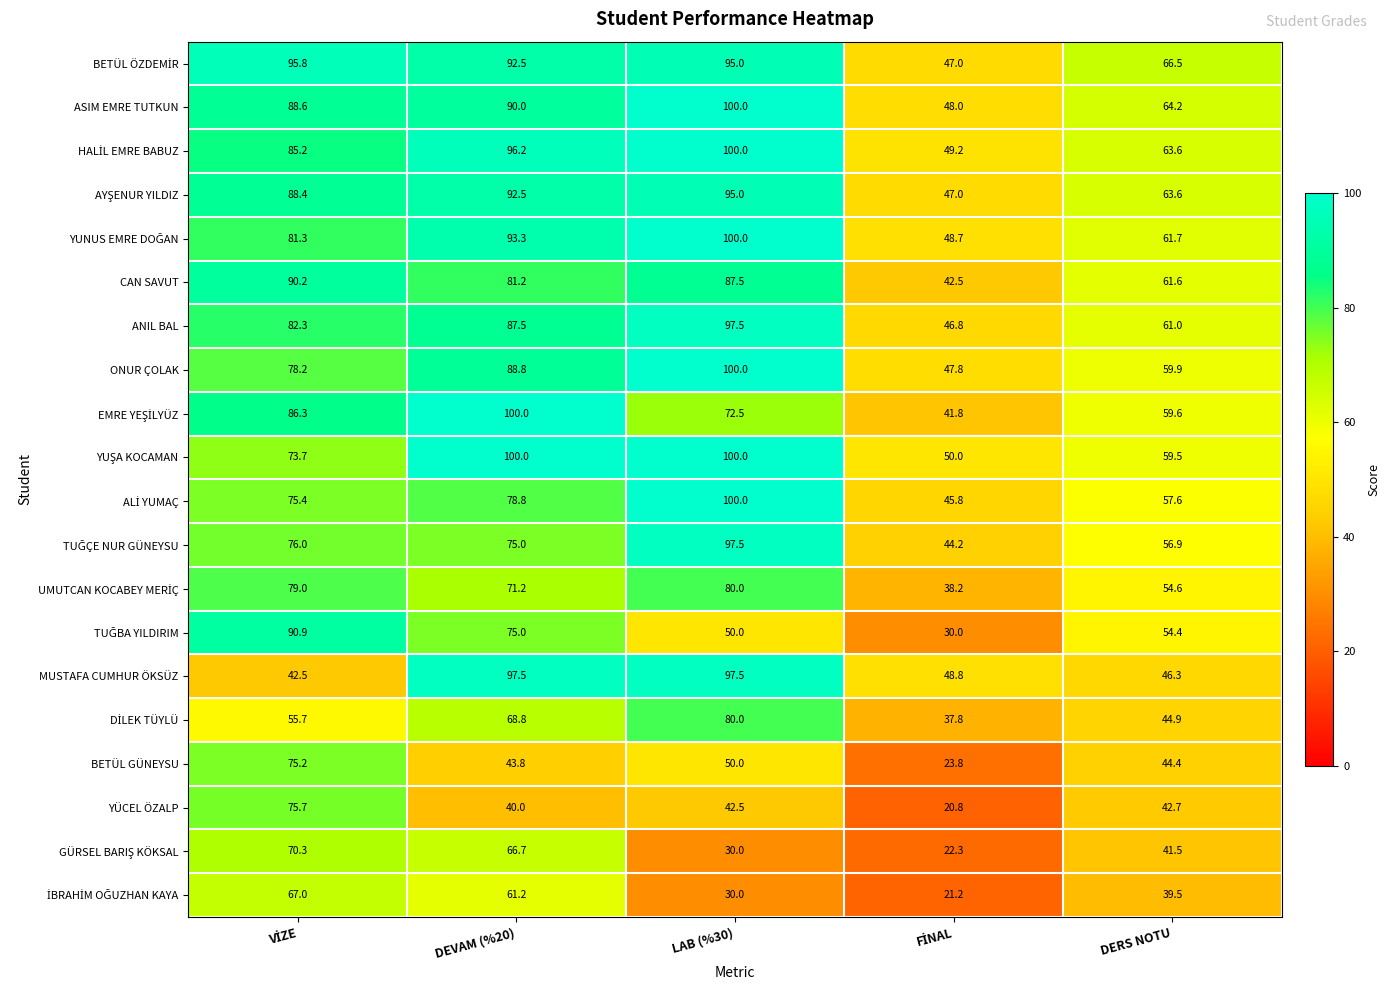

What is the average value of the BETÜL GÜNEYSU series?

47.4